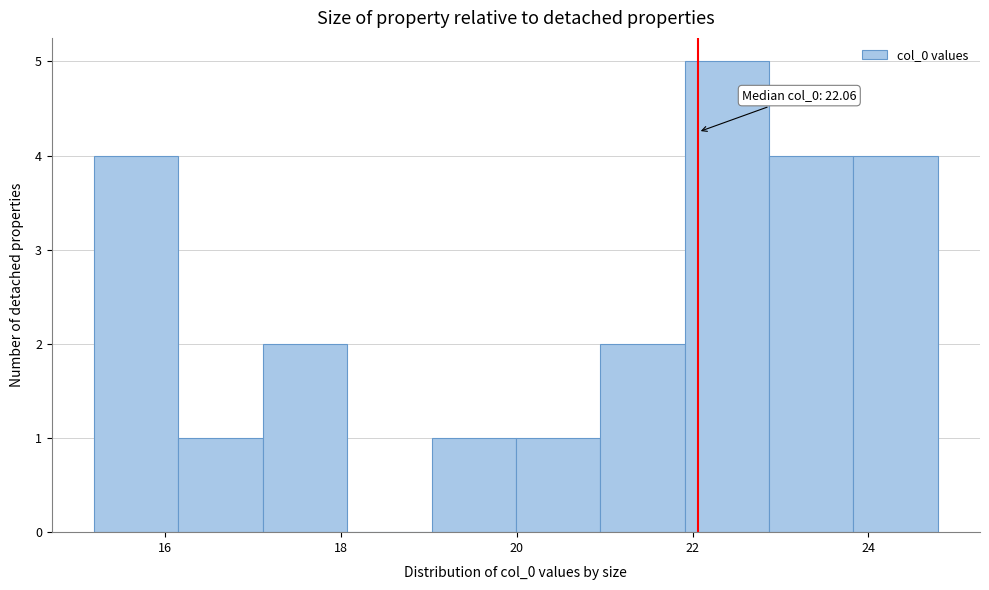

Over which range of the x-axis is the bar tallest?

22.0 to 22.8